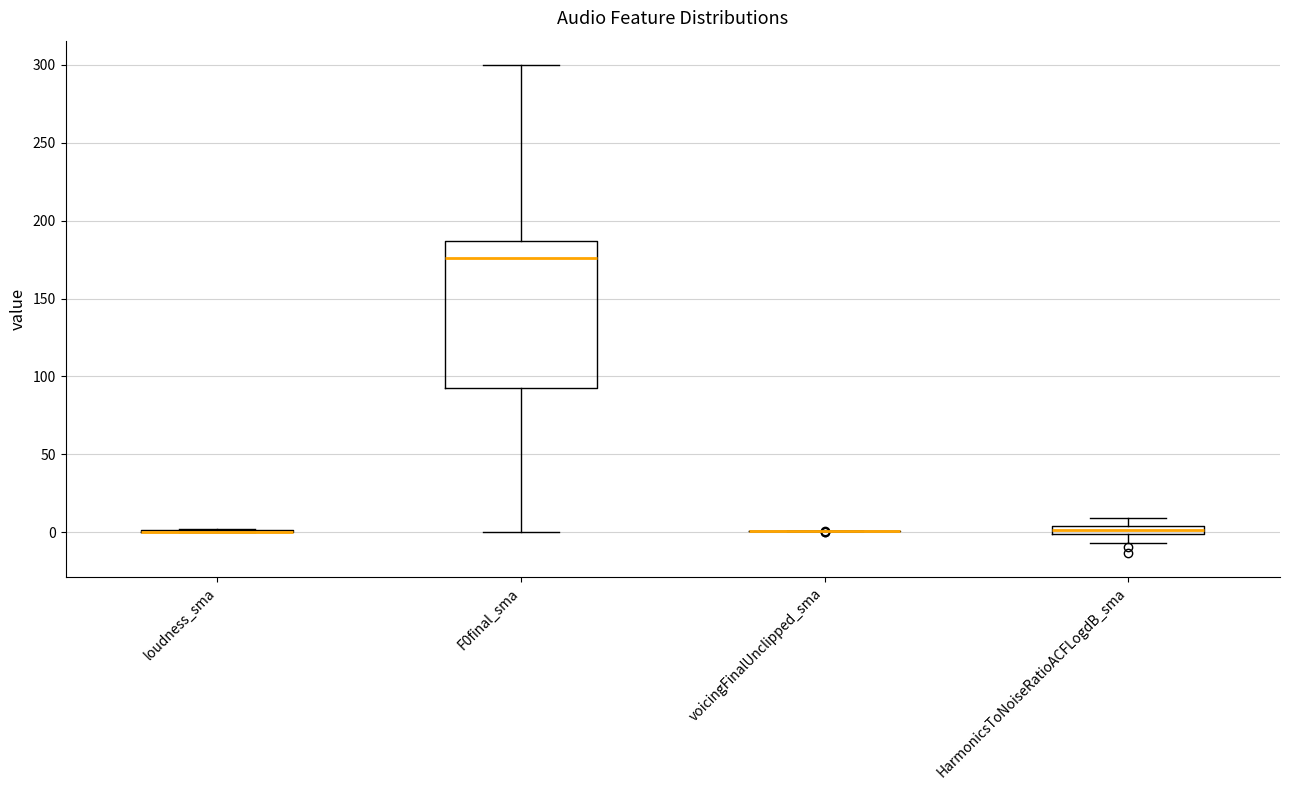

Which box is the tallest, from its lower edge to its upper edge?

F0final_sma